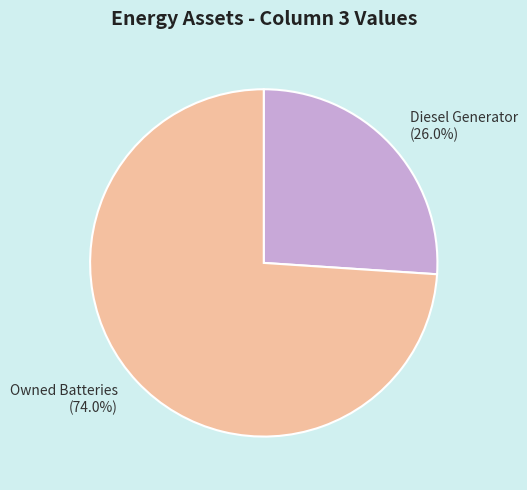

Does any single category account for the majority?

Yes